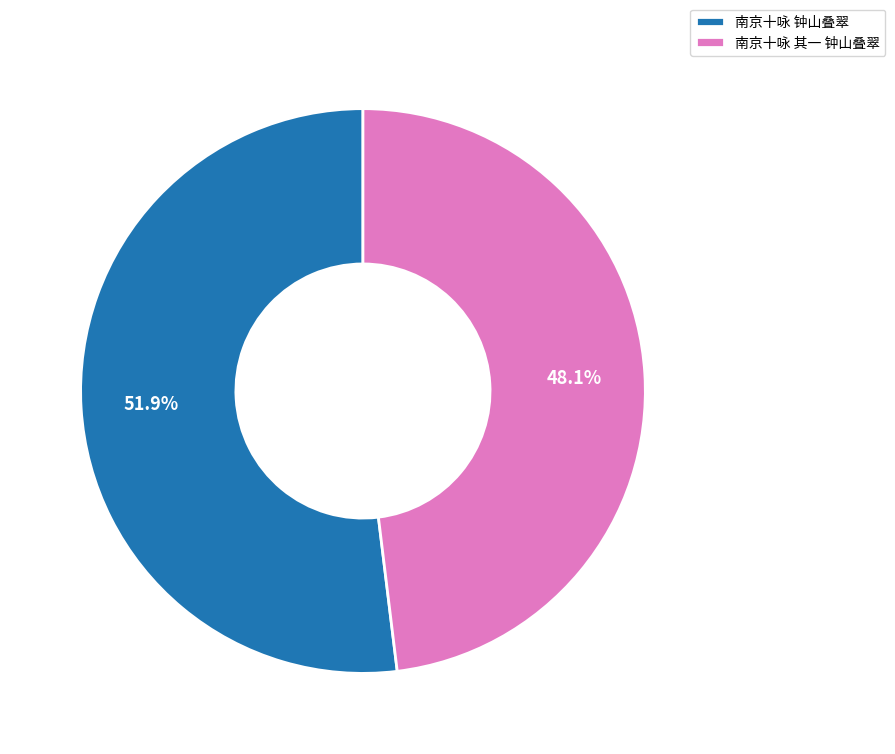

What is the total percentage of 南京十咏 其一 钟山叠翠 and 南京十咏 钟山叠翠?

100.0%